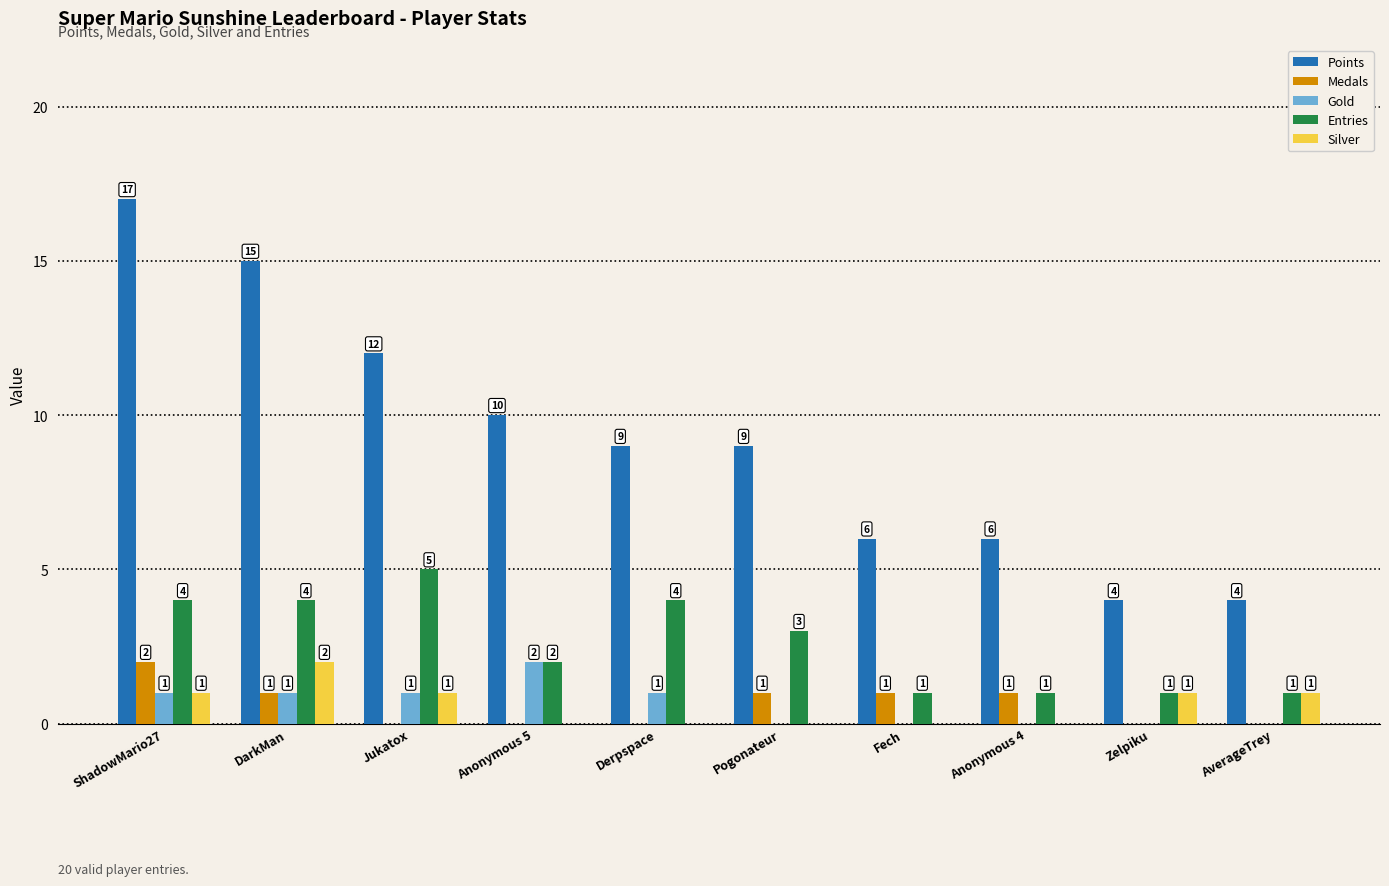

Are the bars horizontal?

No